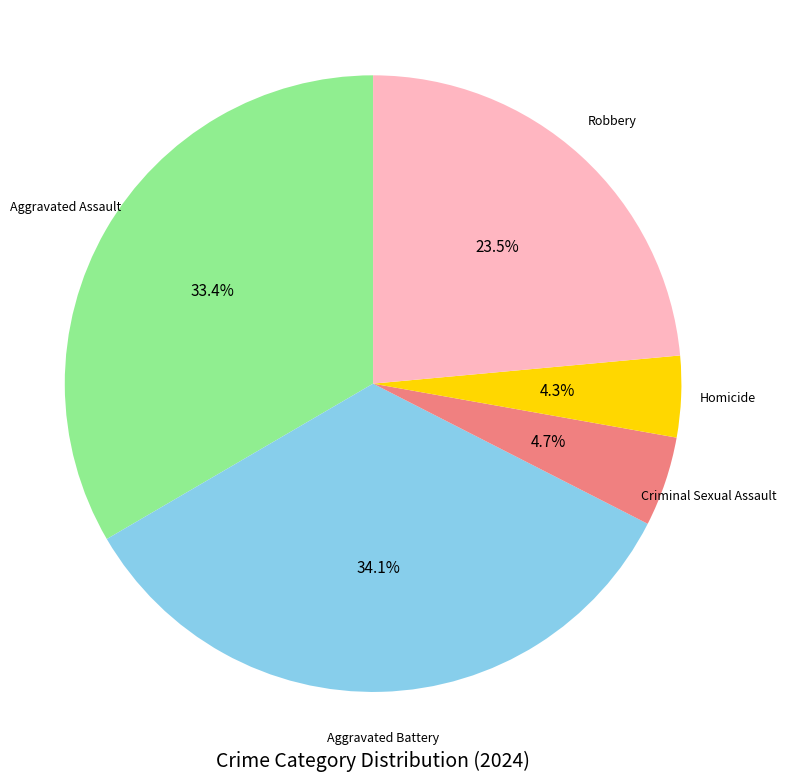

How many segments does this pie chart have?

5